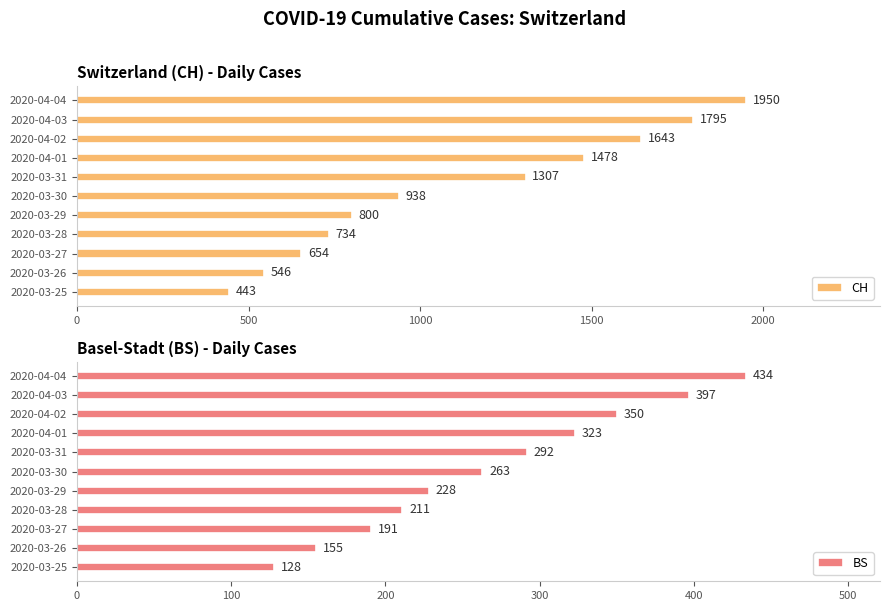

Rank the categories by CH value from lowest to highest.

2020-03-25, 2020-03-26, 2020-03-27, 2020-03-28, 2020-03-29, 2020-03-30, 2020-03-31, 2020-04-01, 2020-04-02, 2020-04-03, 2020-04-04